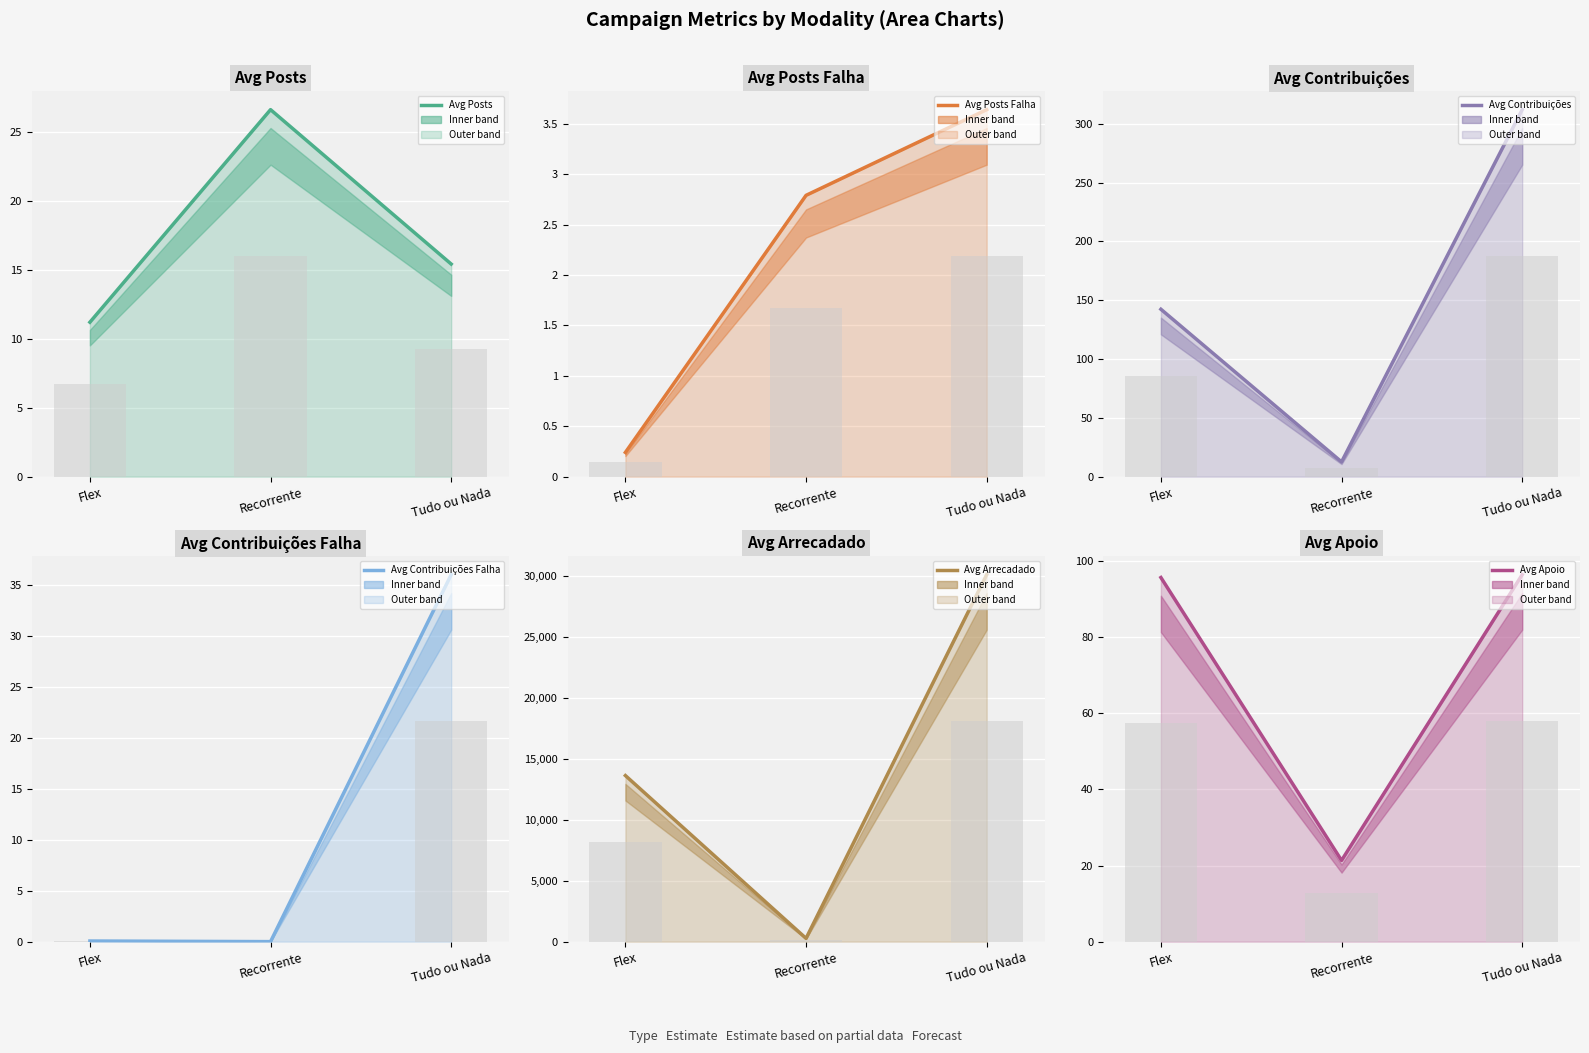

Reading left to right, extract all data points from this chart.

Avg Posts: 11.2	26.6	15.4
Avg Posts Falha: 0.2	2.8	3.6
Avg Contribuições: 142.3	12.5	312.1
Avg Contribuições Falha: 0.1	0.0	36.0
Avg Arrecadado: 13617.2	266.9	30092.6
Avg Apoio: 95.7	21.3	96.4